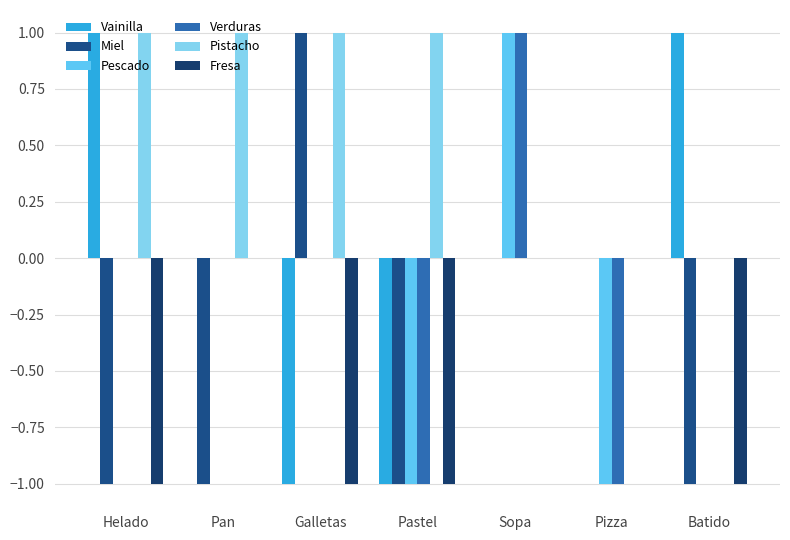

What is the difference between the maximum and minimum values in the Pescado series?

2